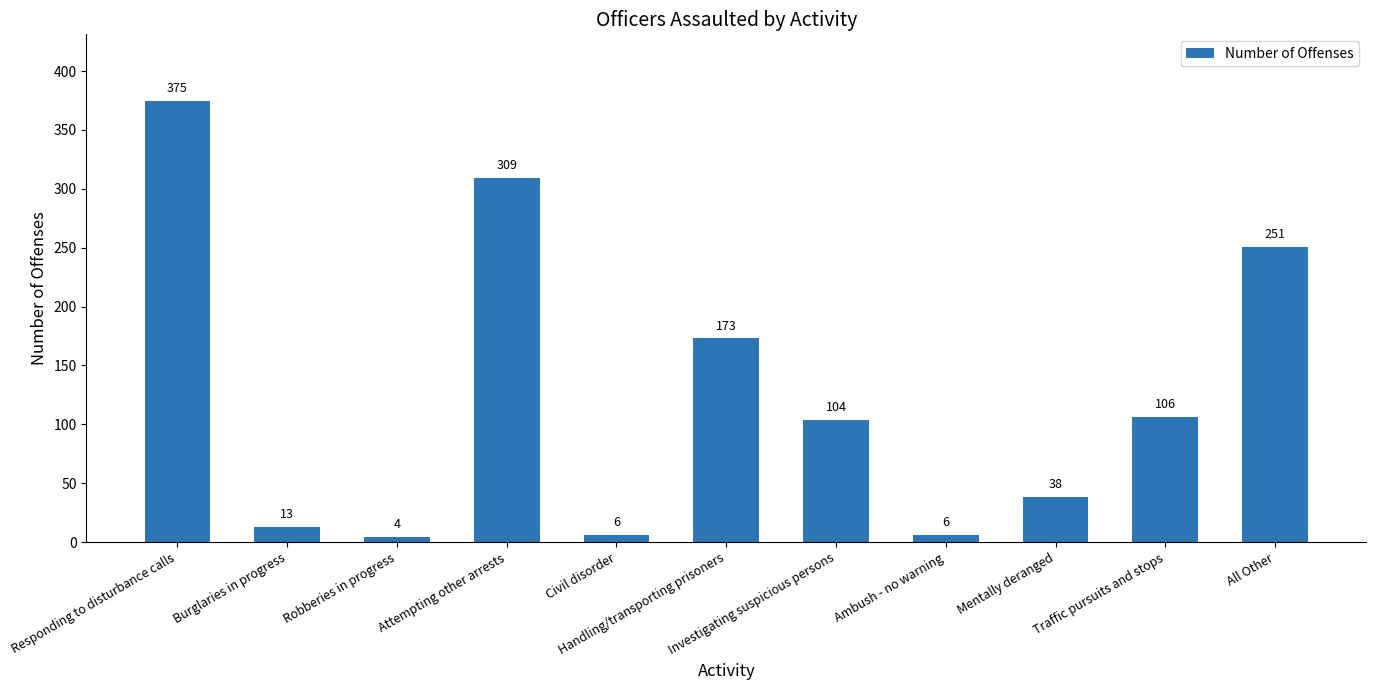

Between Ambush - no warning and Mentally deranged, which is larger?

Mentally deranged